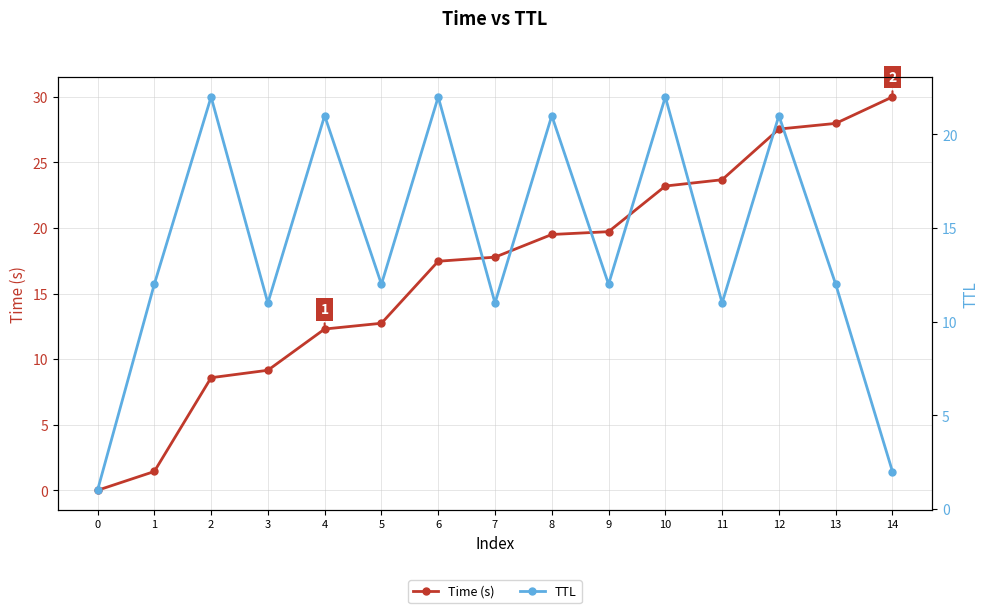

True or false: TTL and Time (s) cross at least once.

True